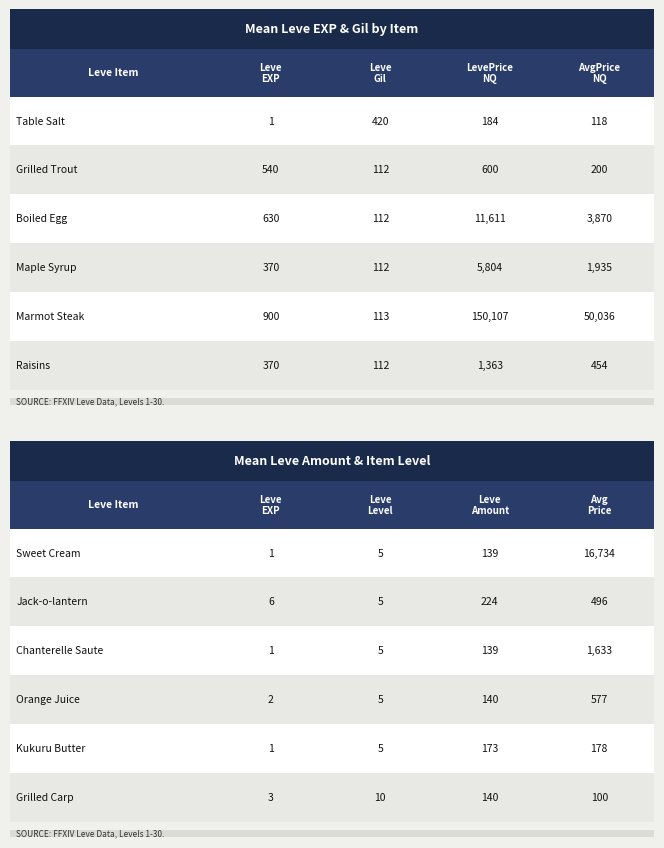

Is it true that LevePriceNQ equals 826.2 at 8?

False